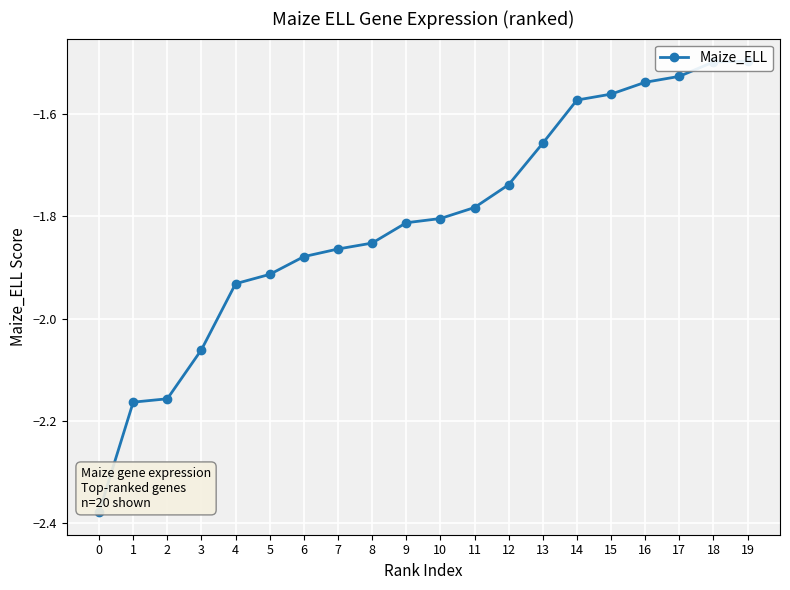

The chart shows a value of -2.1 at 3. True or false?

True